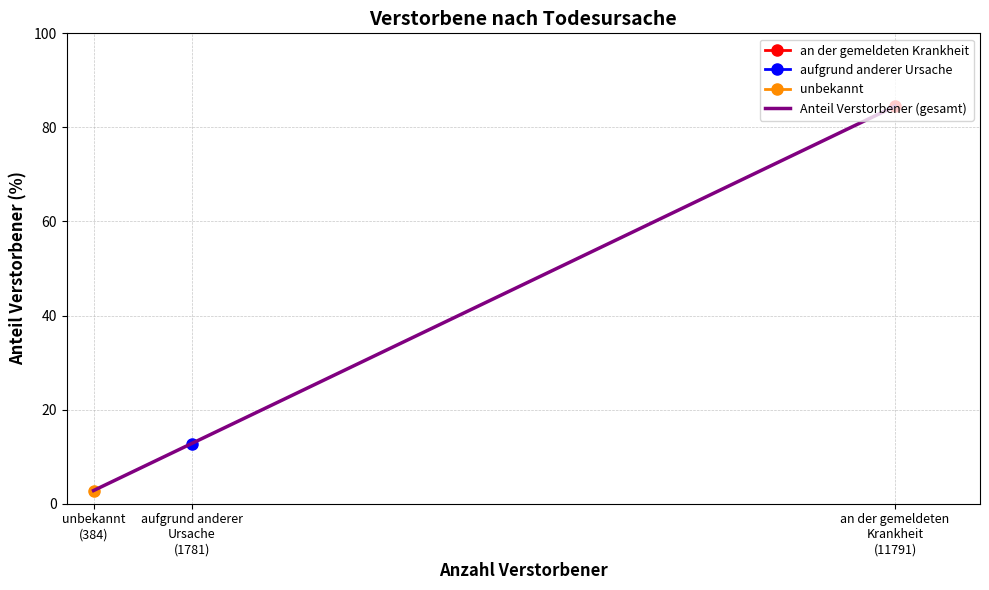

What is the smallest value displayed?

2.8